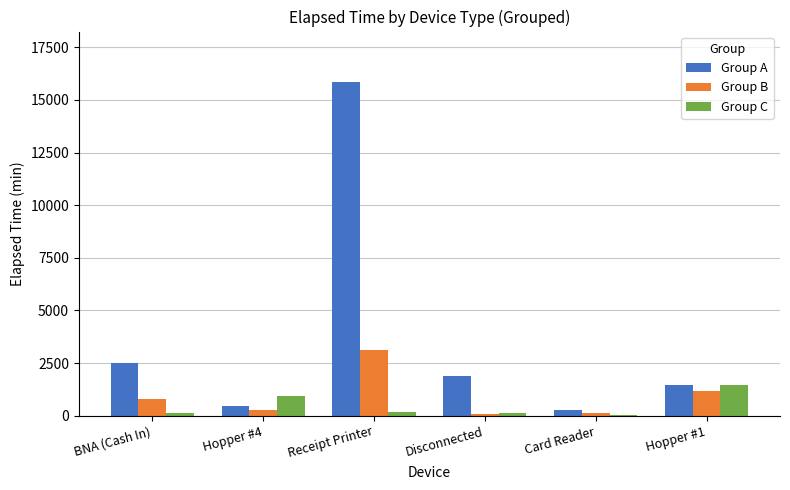

The value of Group A at Disconnected is 1875. True or false?

True